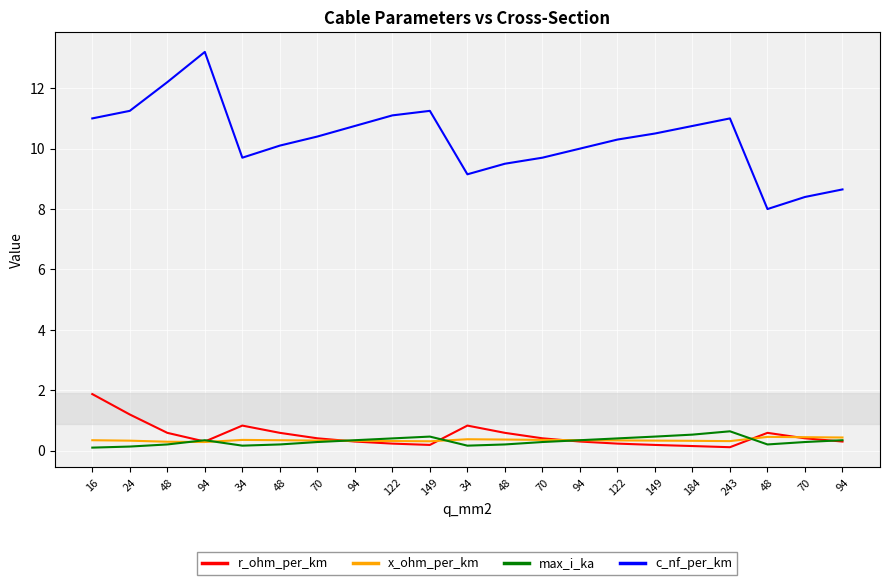

Does the chart have visible grid lines?

Yes